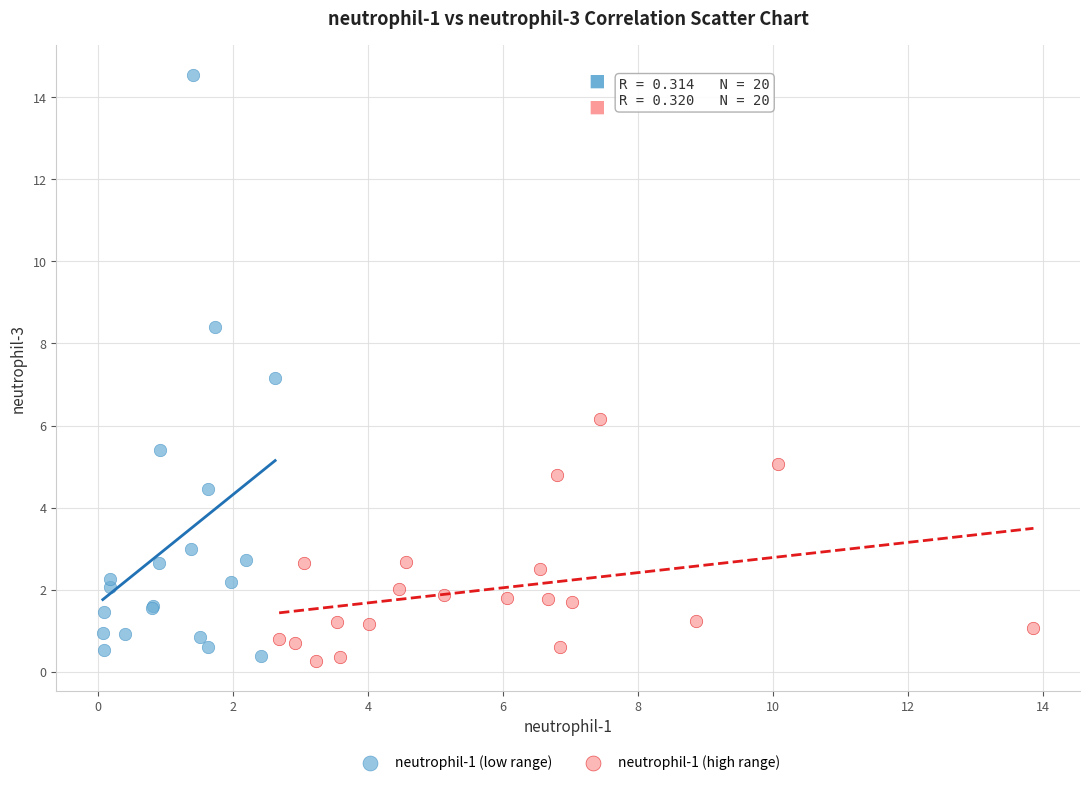

Which series has the largest Y range (max minus min)?

neutrophil-1 (low range)